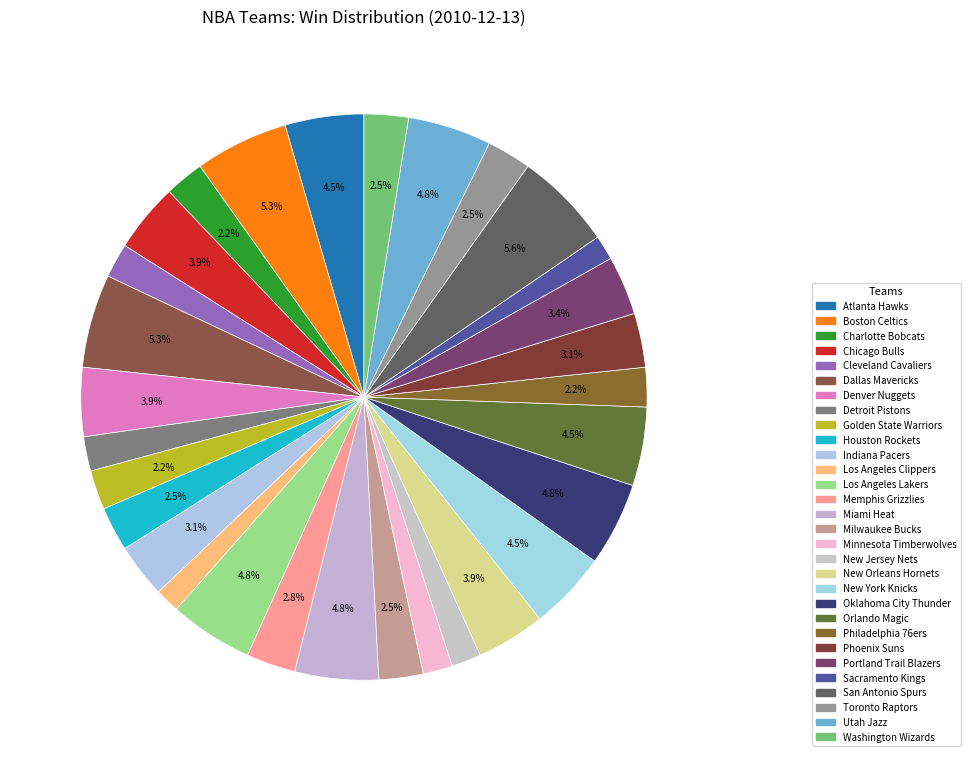

Count the number of slices in the pie.

30